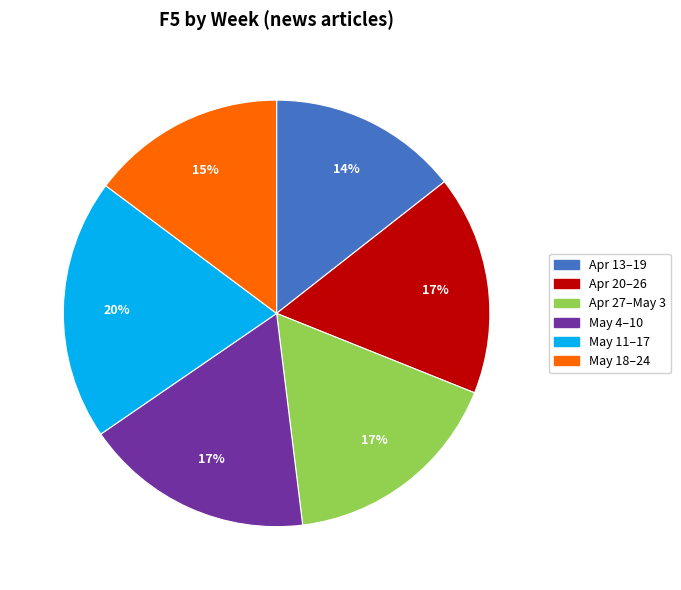

To the nearest percent, what is the average slice percentage?

17%